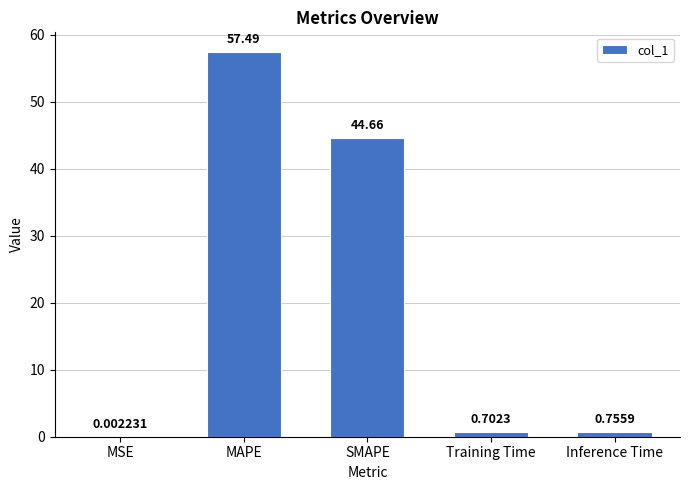

Where is the data nearest to the value 28?

SMAPE